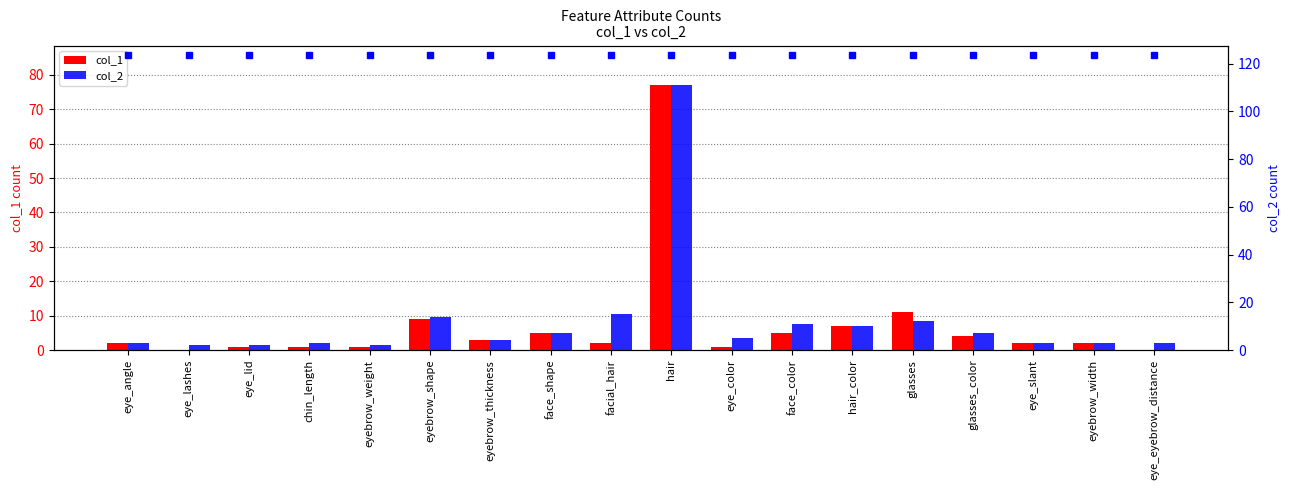

What is the total value across all series at eye_slant?

5